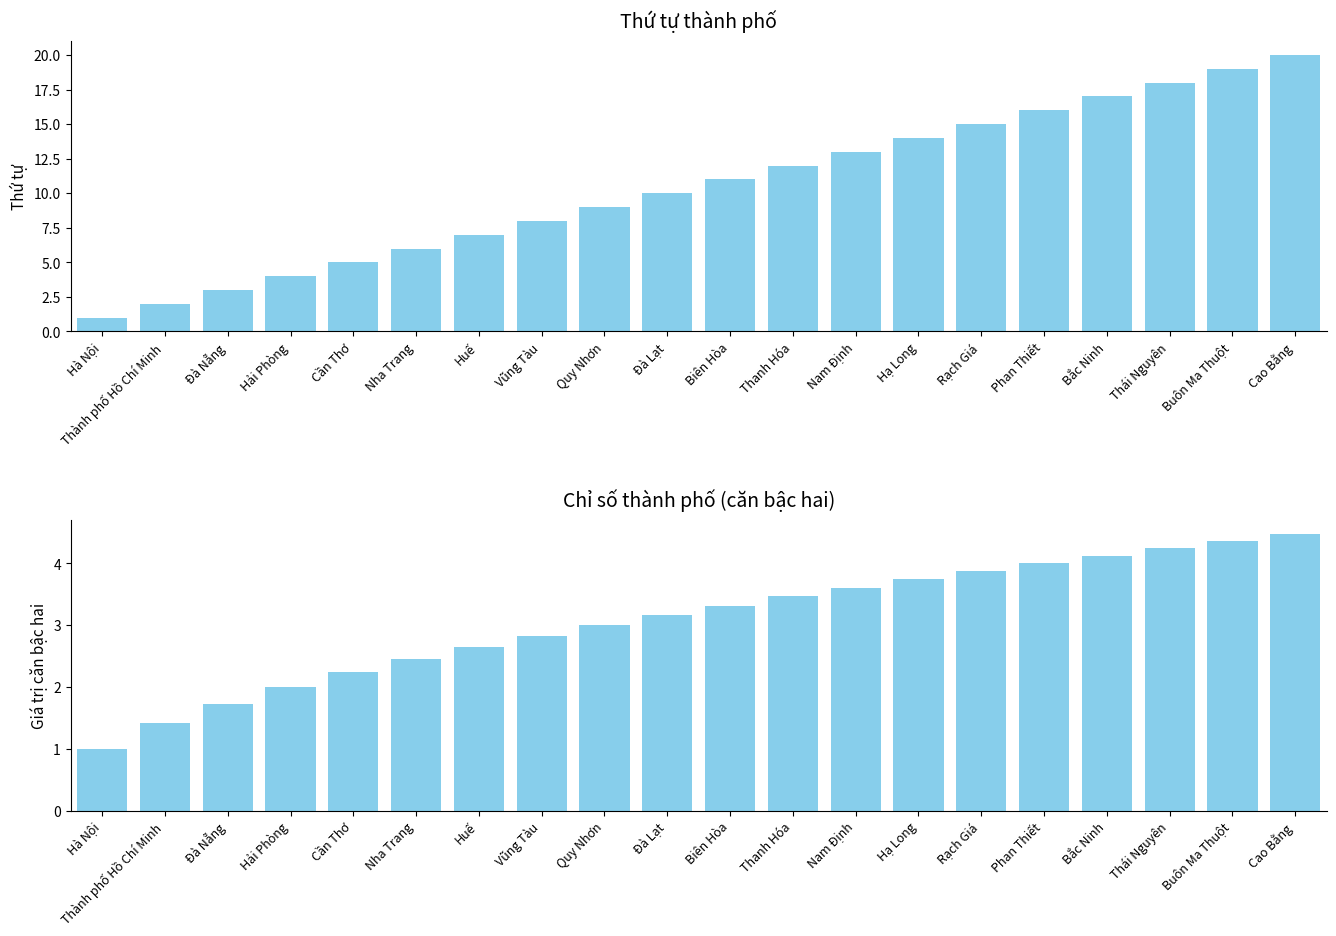

Between Nam Định and Cần Thơ, which is larger?

Nam Định